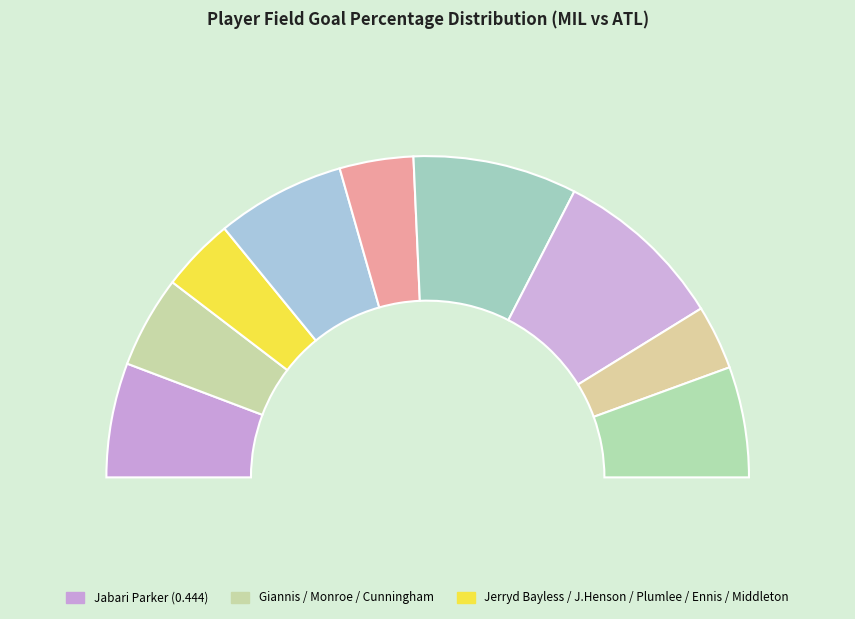

Is Khris Middleton the majority of the pie?

No